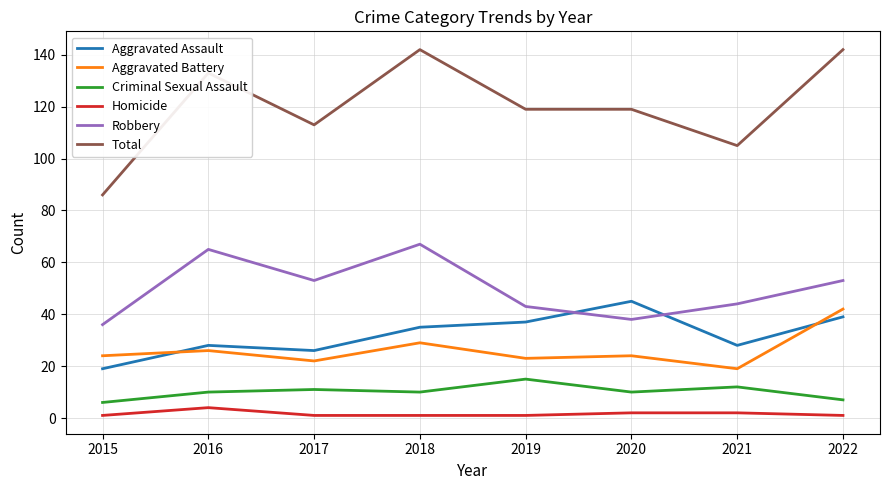

What are all the series names shown in the legend?

Aggravated Assault, Aggravated Battery, Criminal Sexual Assault, Homicide, Robbery, Total